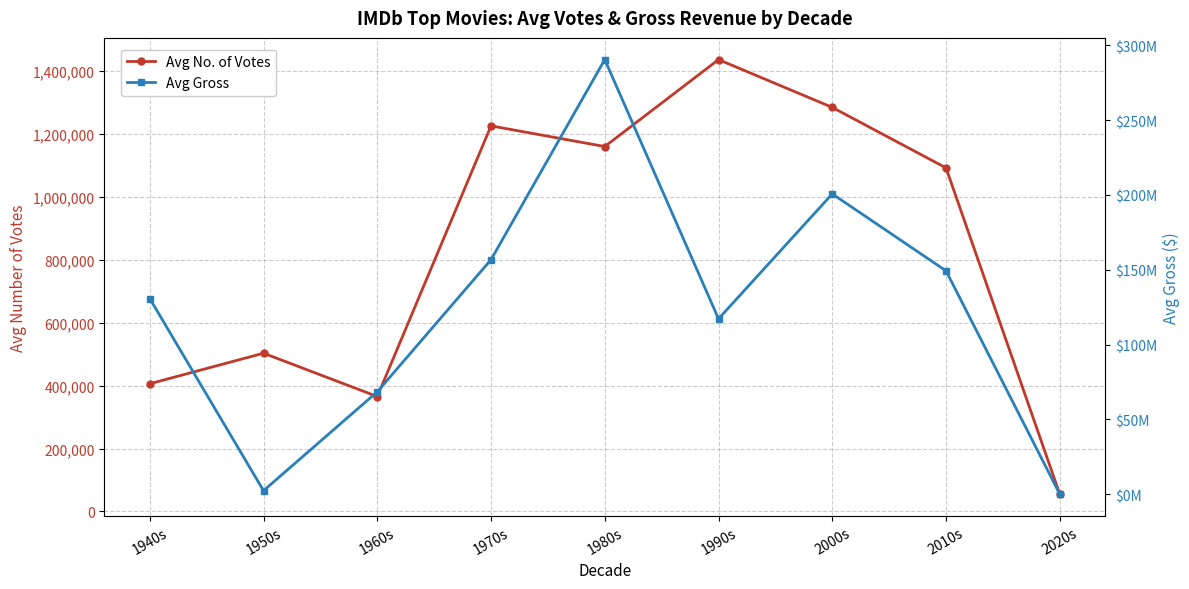

Reading right to left, list all the values displayed in this chart.

Avg No. of Votes: 55143.0	1091562.8	1283699.2	1435455.5	1159315.0	1224970.0	365197.0	502794.5	405801.0
Avg Gross: 12663.0	149281608.0	200718500.3	117190620.2	290475067.0	156751637.8	68421561.0	2314530.5	130743322.0